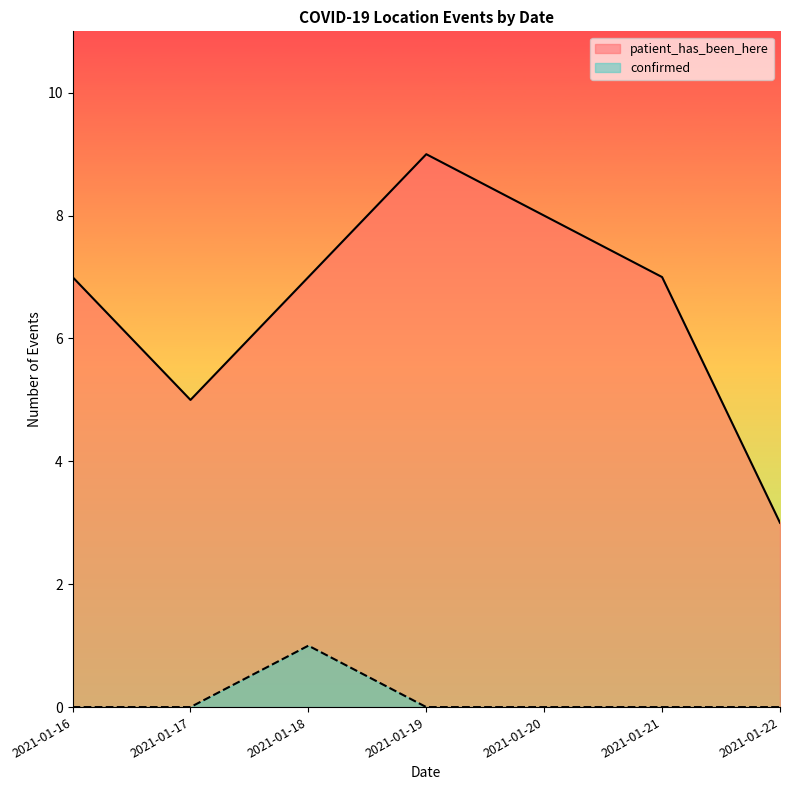

Rank the series by their average value, from lowest to highest.

confirmed, patient_has_been_here